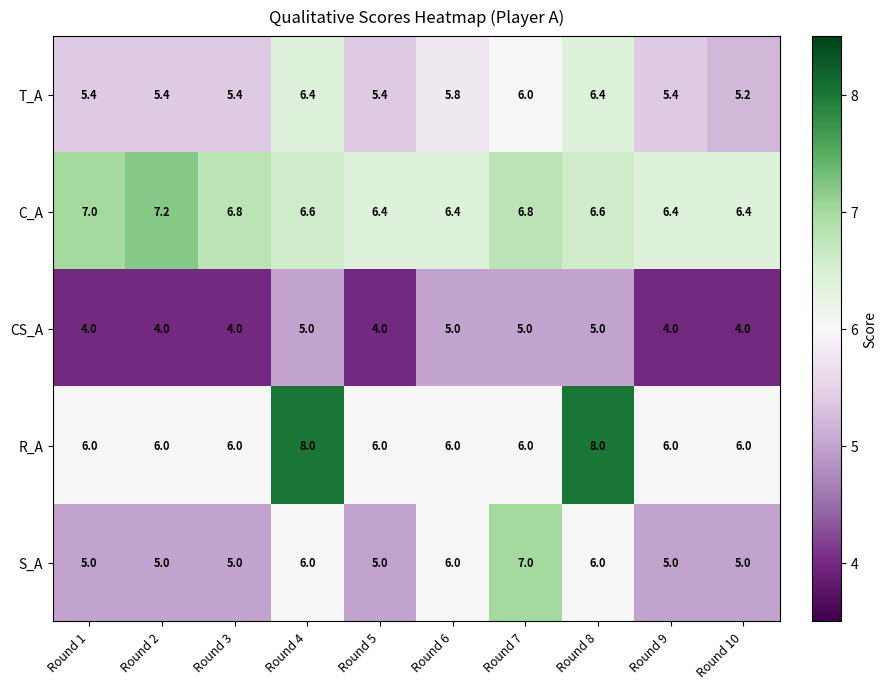

How many distinct data groups are displayed?

5